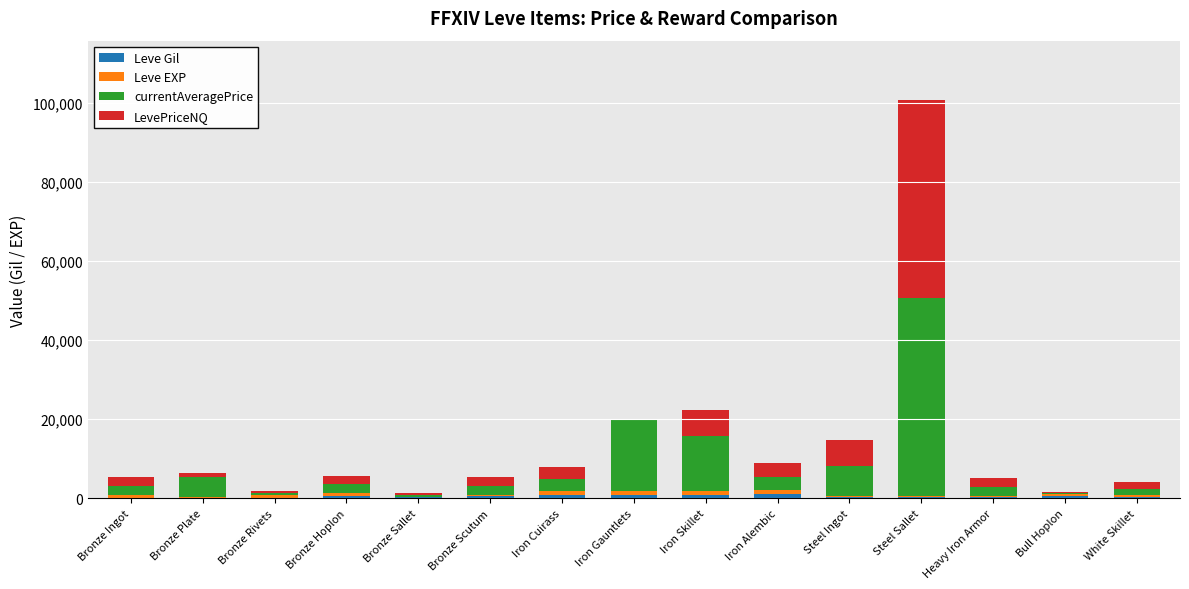

Does the chart contain stacked bars?

Yes